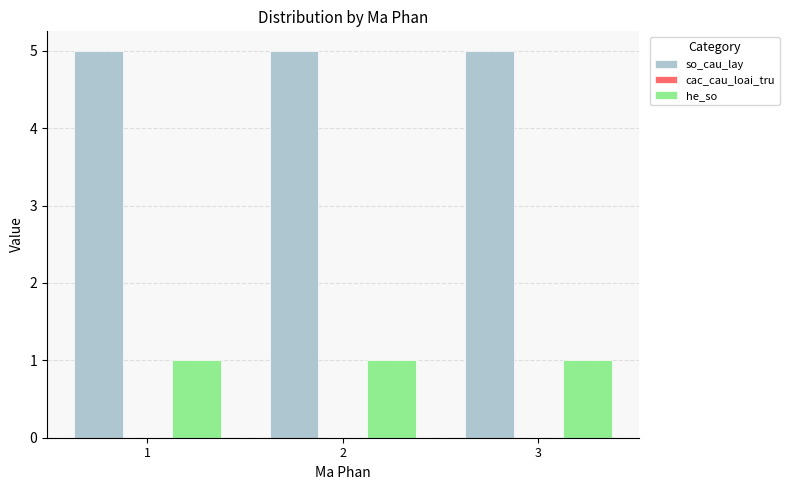

Is the value of he_so at 2 greater than the value of so_cau_lay at 1?

No